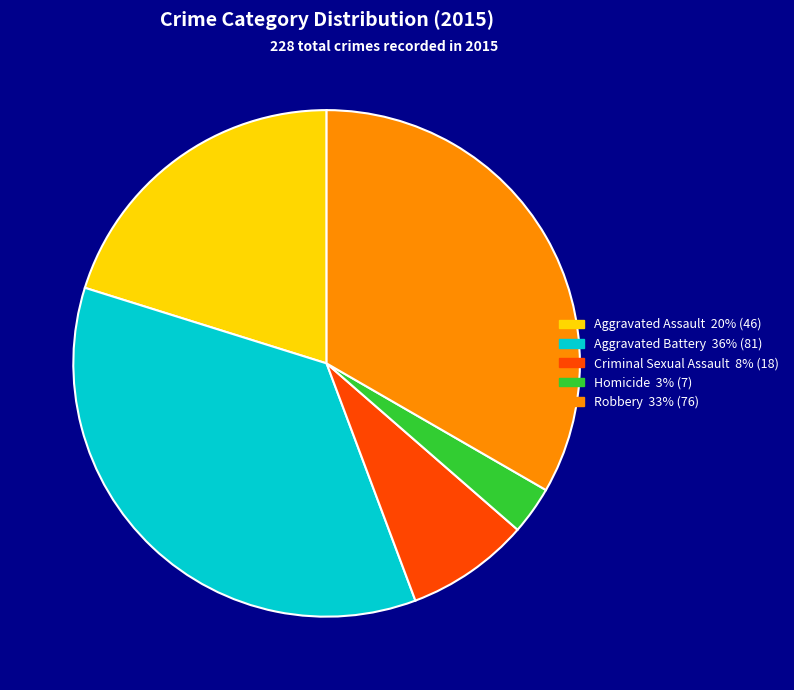

How many slices are in this pie chart?

5